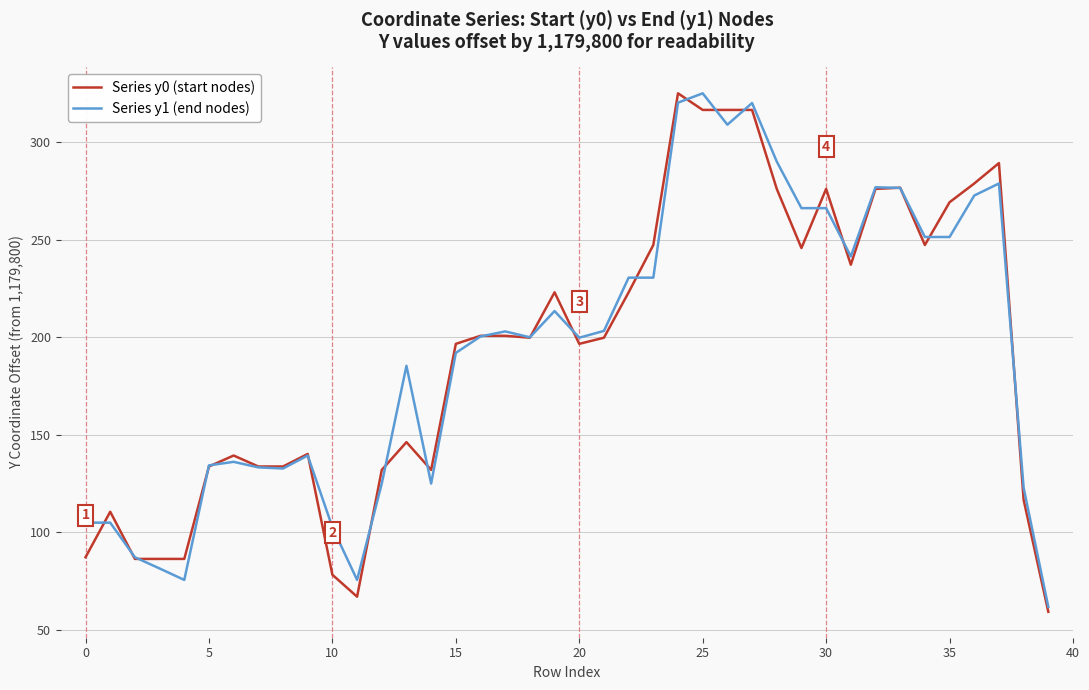

Does the chart have visible grid lines?

Yes